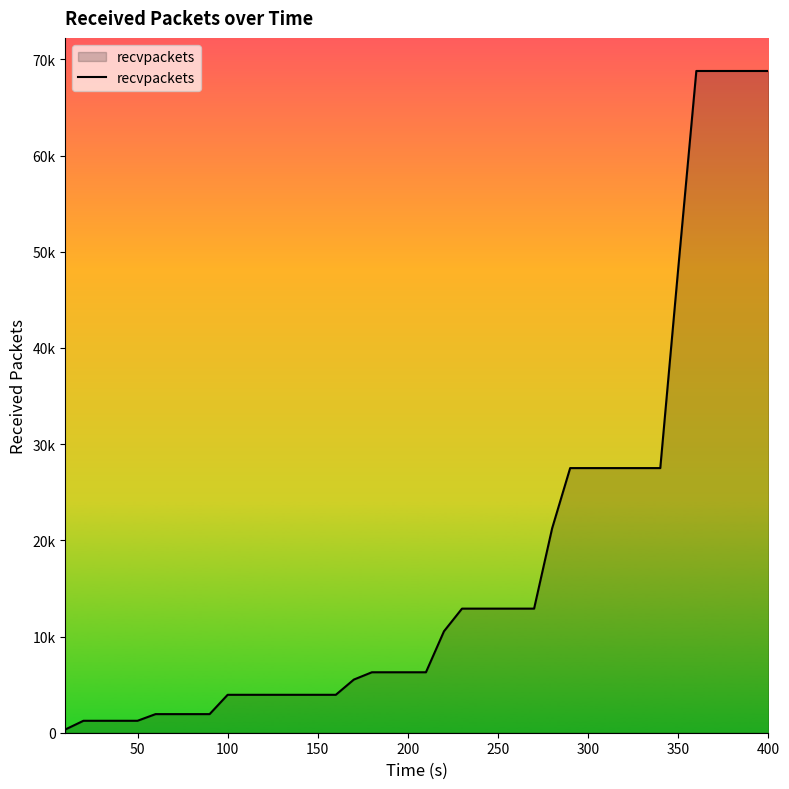

Does the chart display data point markers on the line(s)?

No